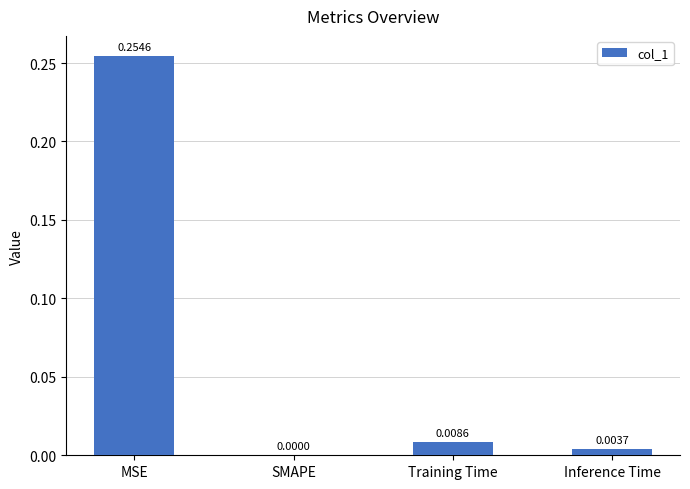

Between MSE and SMAPE, which is larger?

MSE